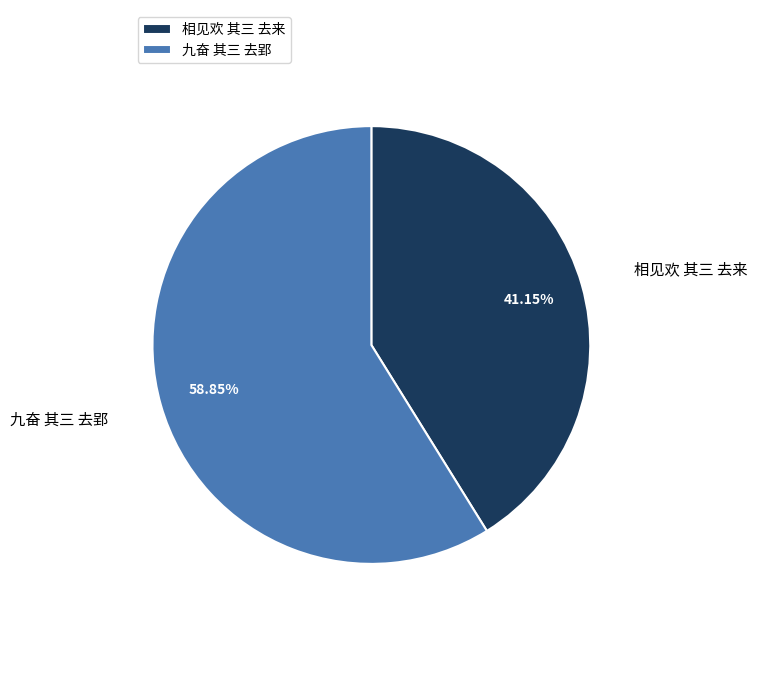

How many segments does this pie chart have?

2